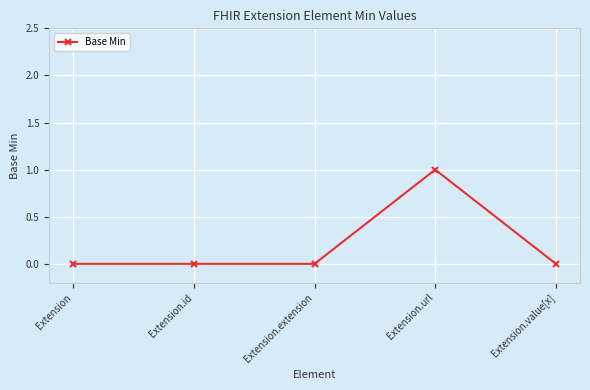

Which has a higher value, Extension.url or Extension.value[x]?

Extension.url